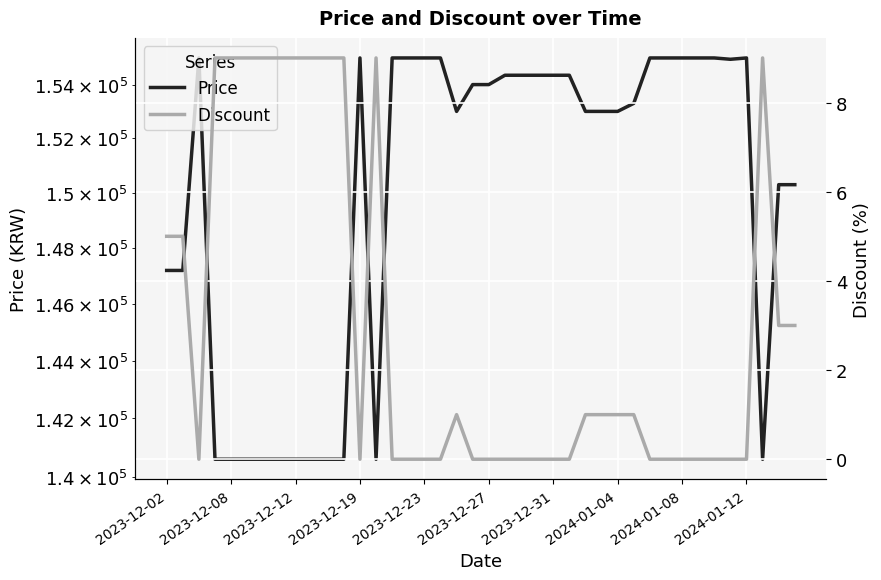

What value does the Price series have at 2024-01-12, to the nearest 50?

155000